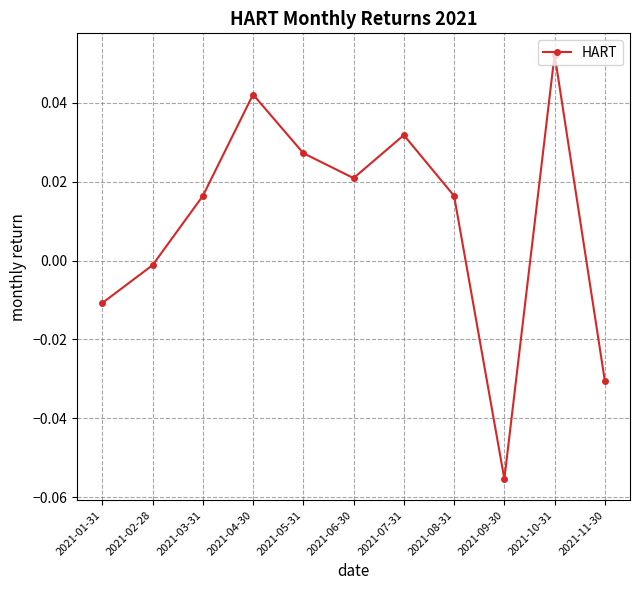

The value at 2021-06-30 is 0.0. True or false?

True